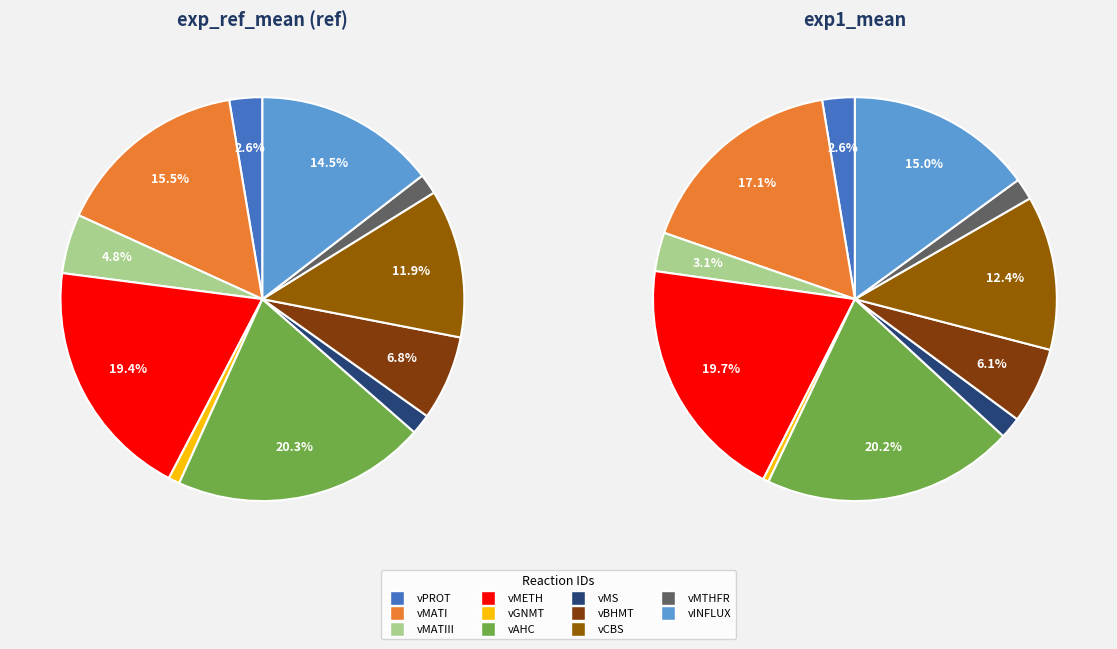

Is there a majority slice in this chart?

No